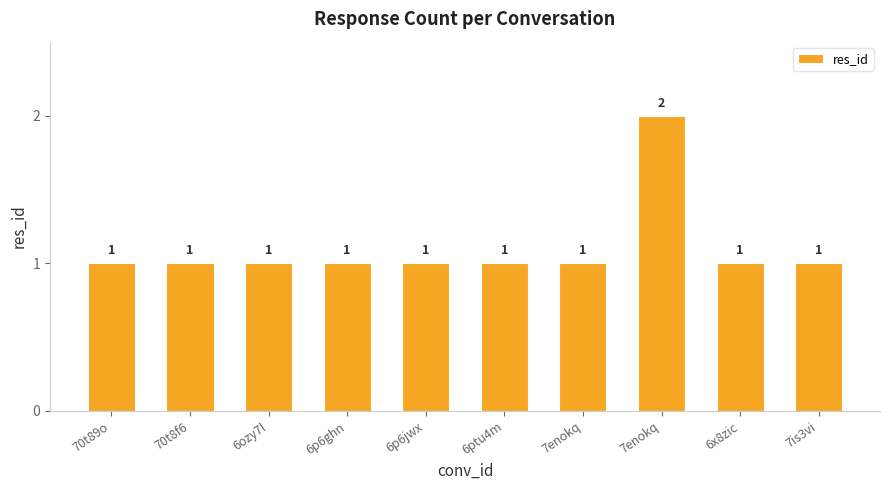

How many values are between 1 and 2?

10